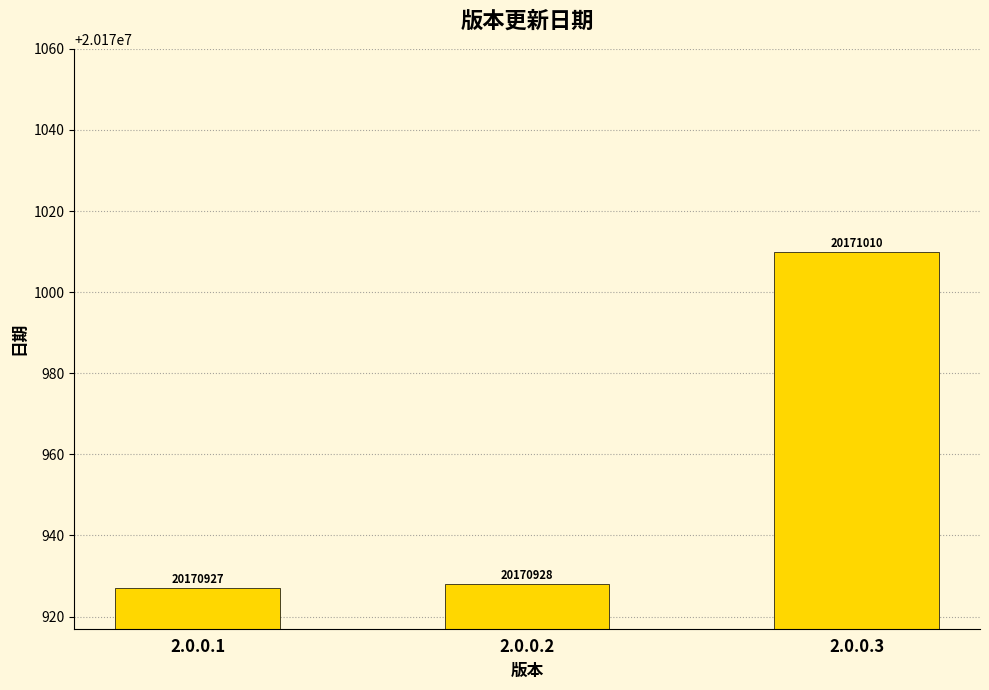

Reading right to left, extract all data points from this chart.

20171010	20170928	20170927